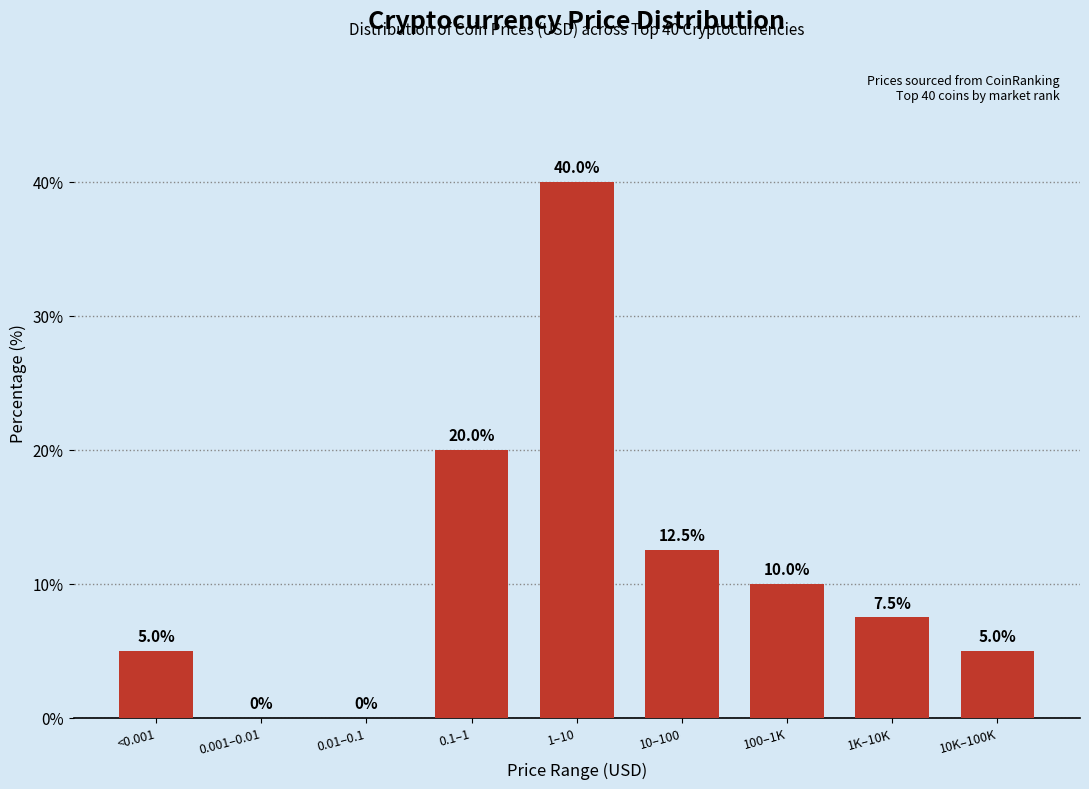

Reading left to right, transcribe all the data shown in this chart.

<0.001=5.0	0.001–0.01=0.0	0.01–0.1=0.0	0.1–1=20.0	1–10=40.0	10–100=12.5	100–1K=10.0	1K–10K=7.5	10K–100K=5.0